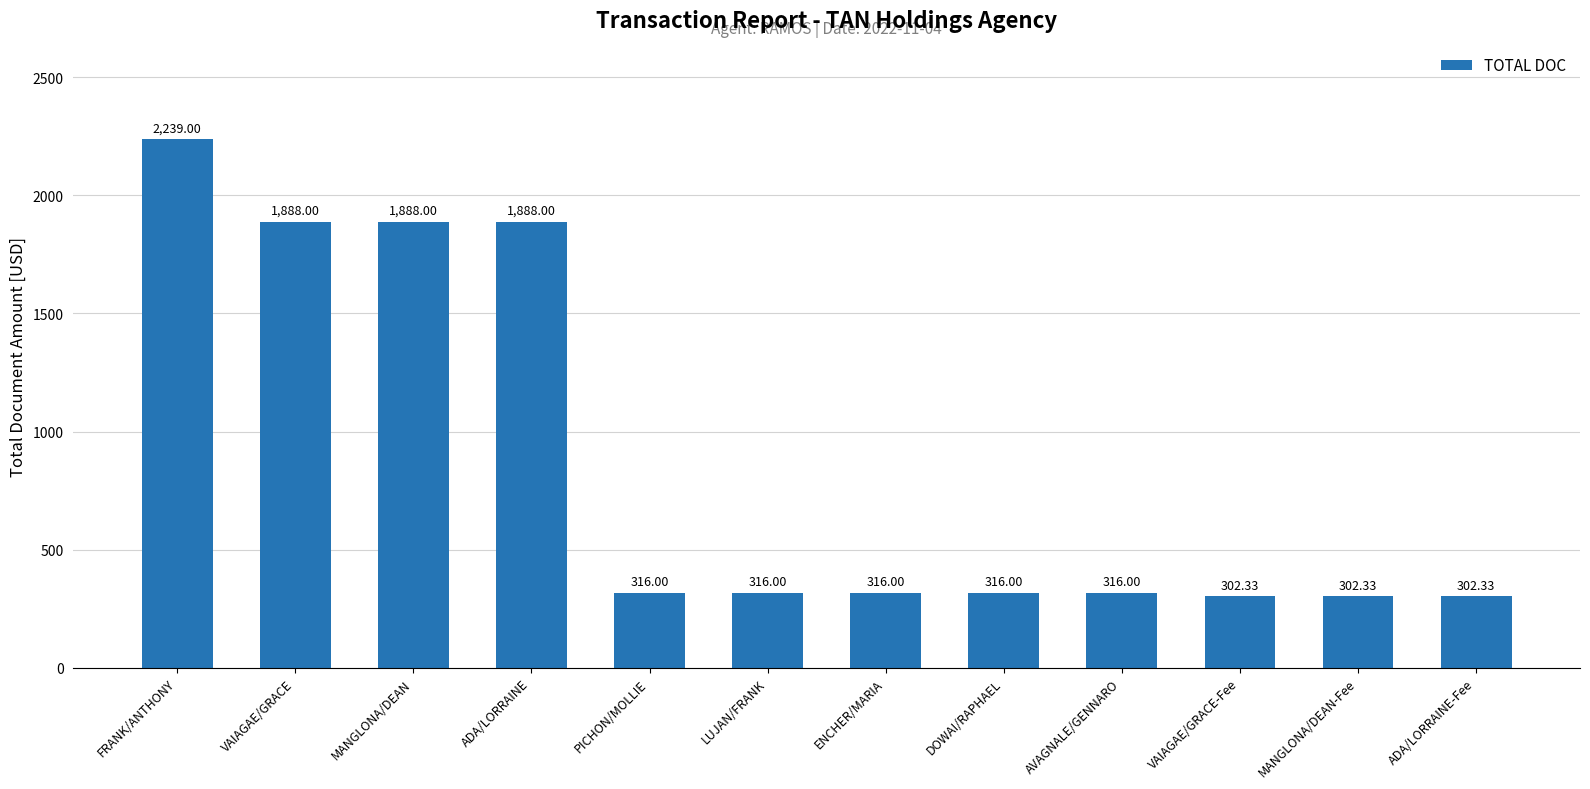

What is the difference between the maximum and minimum values?

1936.7